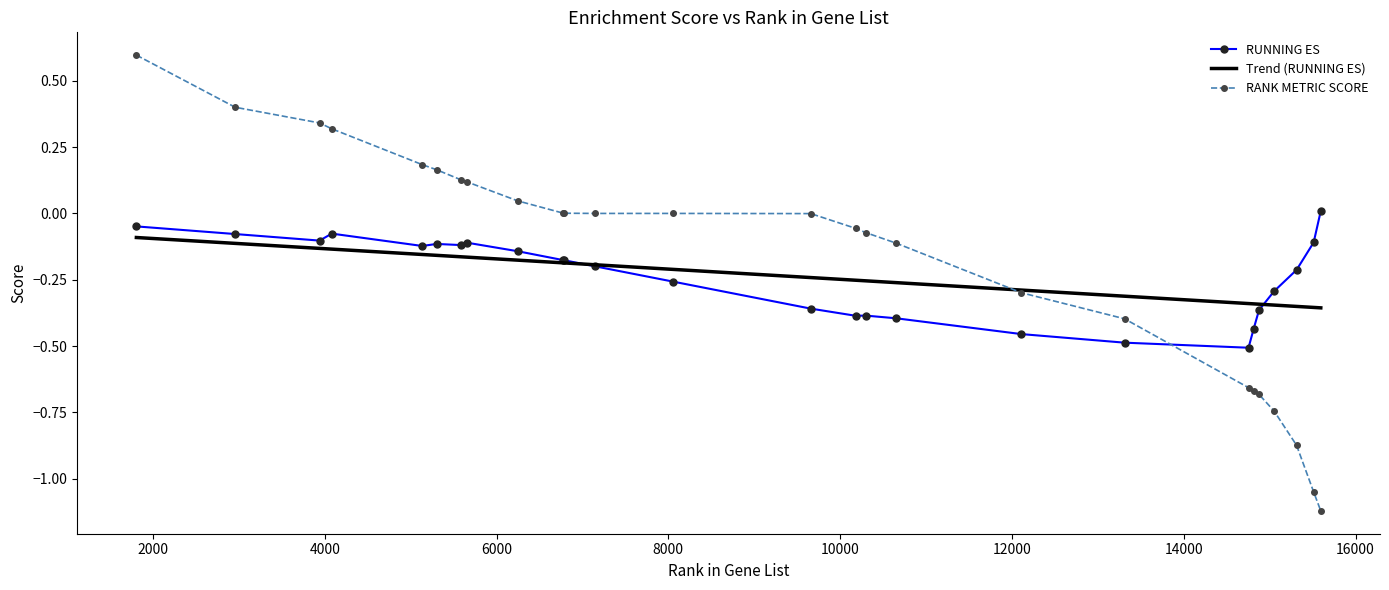

Rank the series by their average value, from highest to lowest.

RANK METRIC SCORE, RUNNING ES